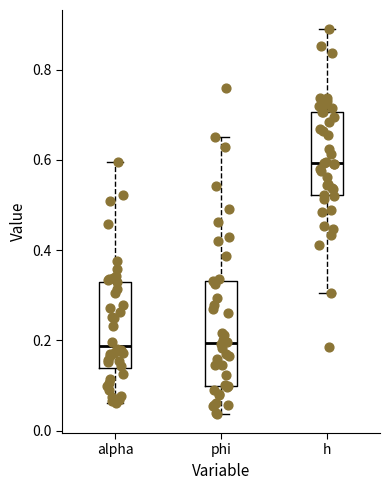

Reading left to right, read every box against the y-axis: the position of its median line, the range the box covers, and the ends of its whiskers. The values are not printed on the chart, so give them approximately, as read against the axis.

alpha: median 0.18, box 0.14 to 0.32, whiskers 0.06 to 0.60
phi: median 0.20, box 0.10 to 0.34, whiskers 0.04 to 0.66
h: median 0.60, box 0.52 to 0.70, whiskers 0.30 to 0.88